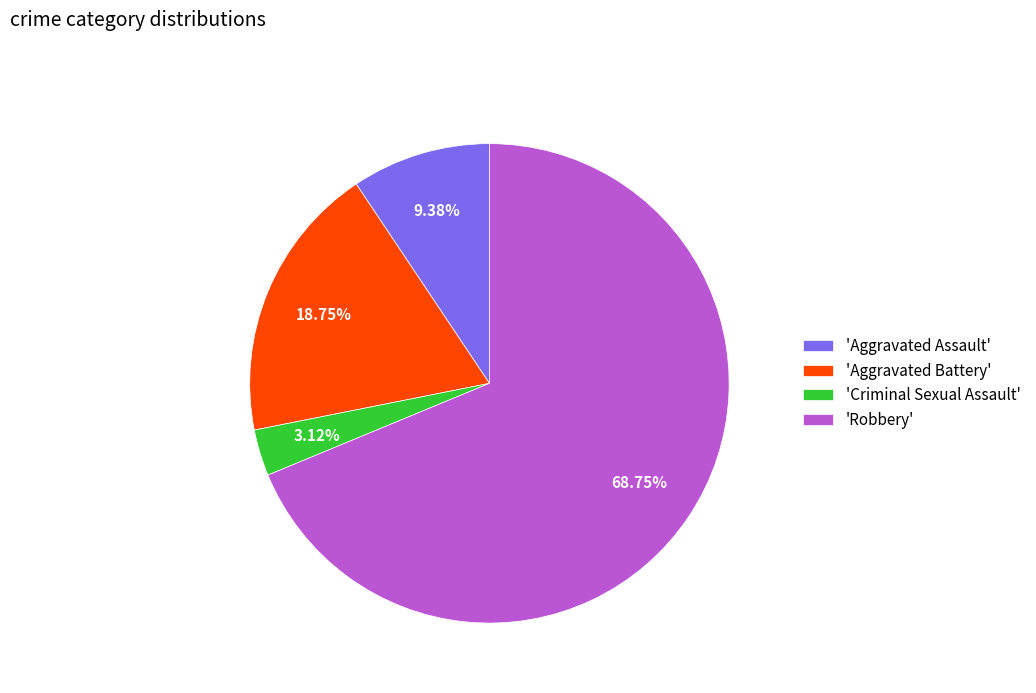

Is the sum of 'Robbery' and 'Criminal Sexual Assault' greater than half?

Yes